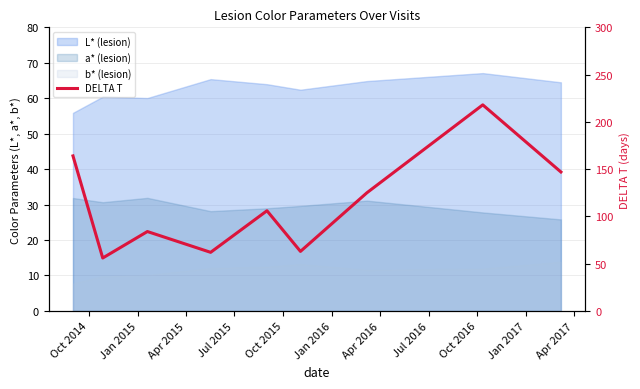

How many lines are shown in the chart?

1